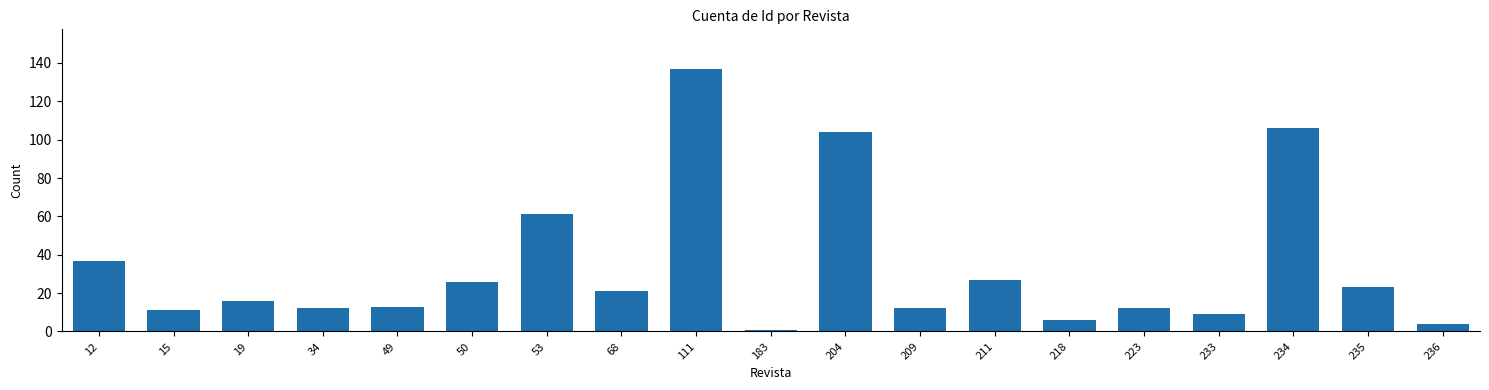

Reading left to right, what are all the values shown in this chart?

37	11	16	12	13	26	61	21	137	1	104	12	27	6	12	9	106	23	4